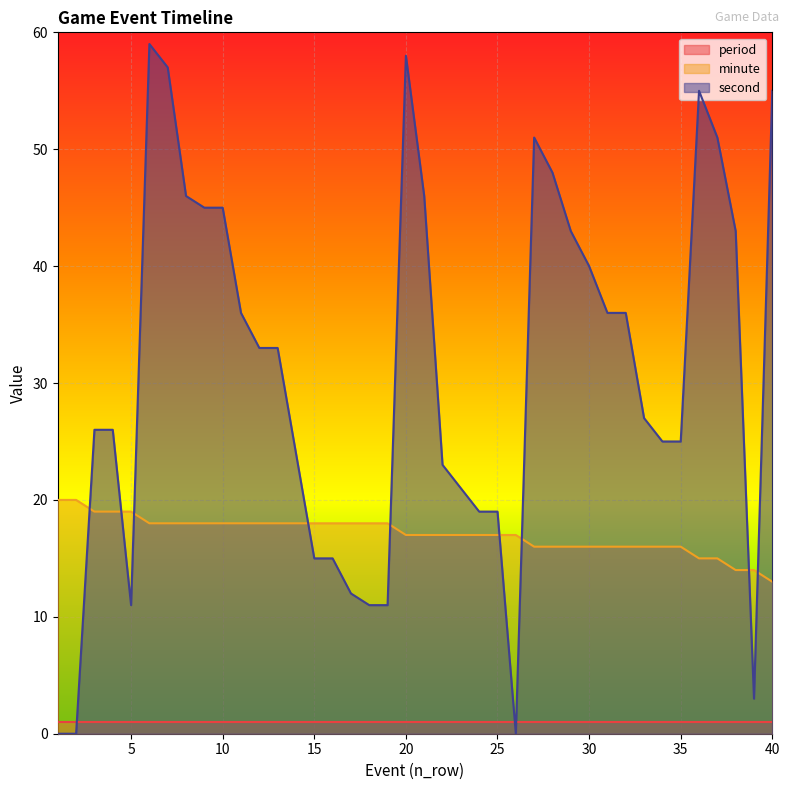

Which has a higher value, 39 or 11?

11